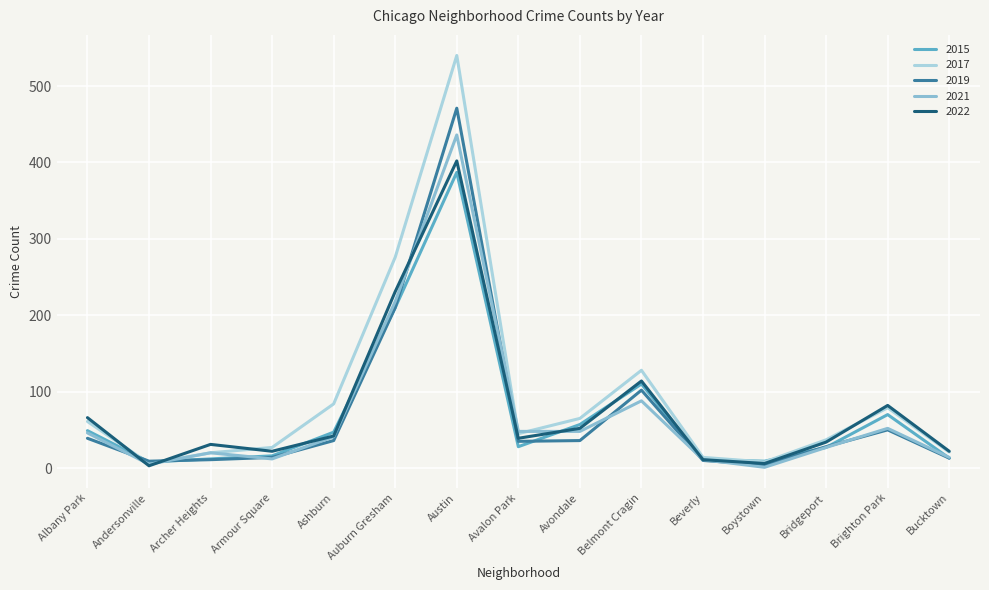

Is this an area chart (filled region under the line)?

No